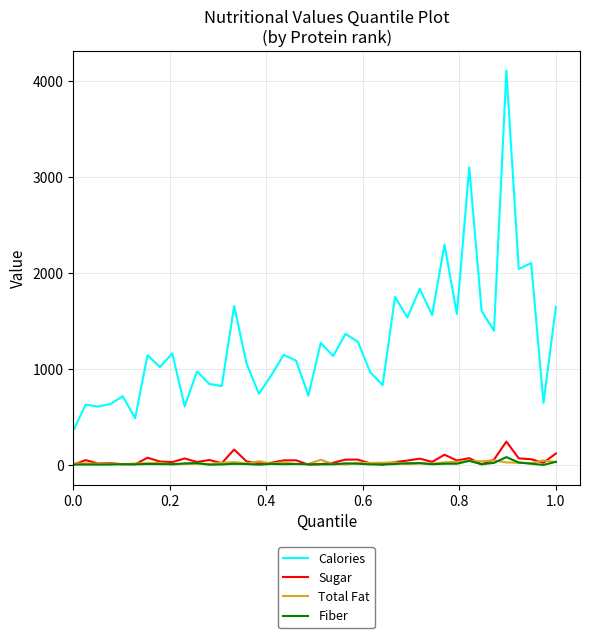

Is this an area chart (filled region under the line)?

No